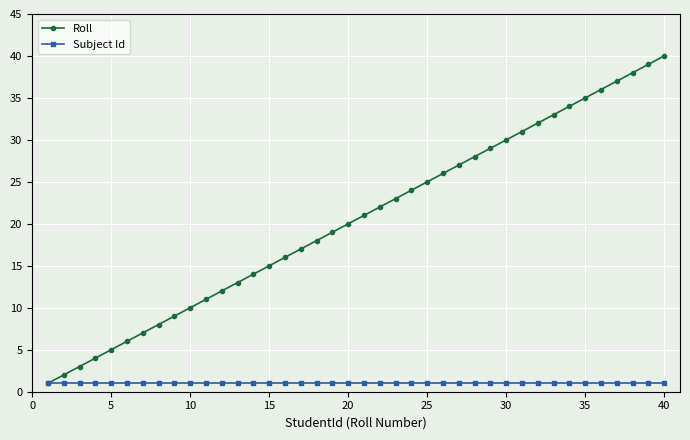

True or false: Roll has more than 2 interior local peaks.

False